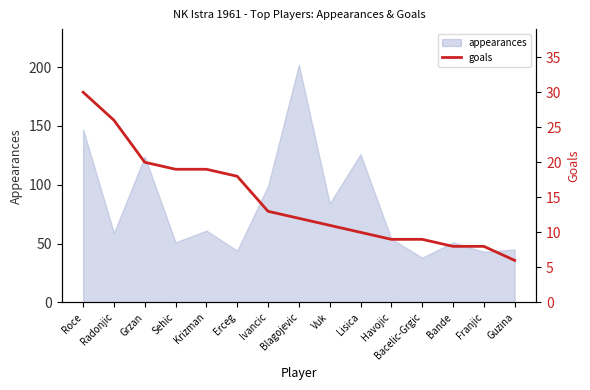

What is the minimum value for appearances?

38